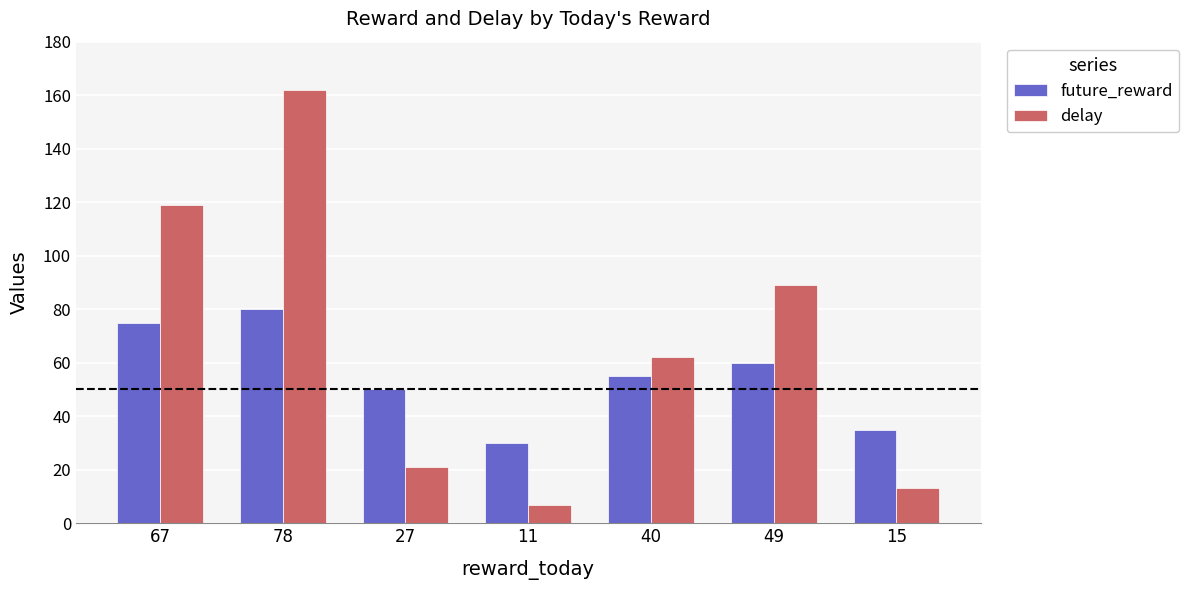

What position from the left is 27?

3